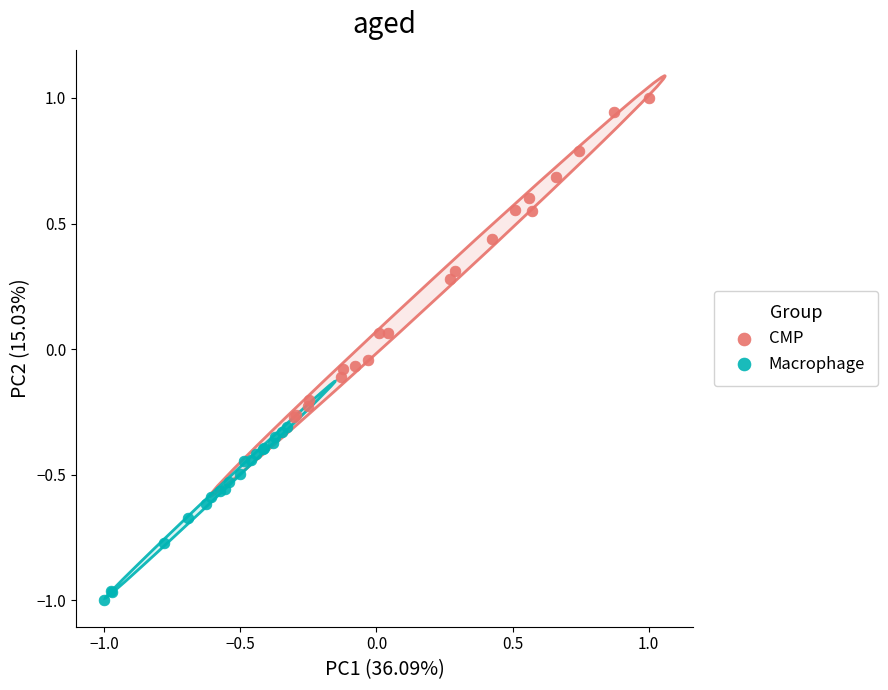

What are all the series names shown in the legend?

CMP, Macrophage